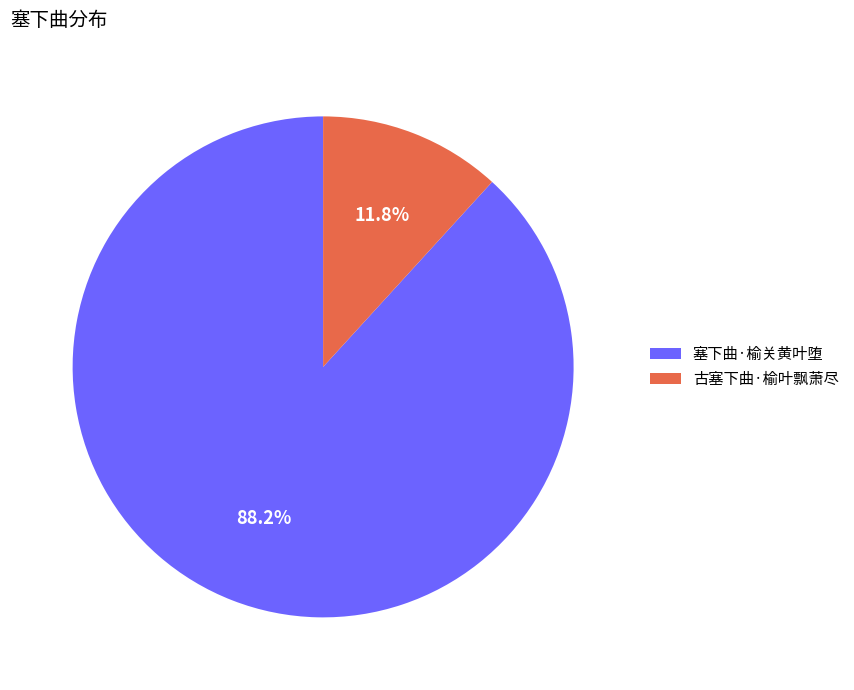

To the nearest percent, what is the combined percentage of 塞下曲·榆关黄叶堕 and 古塞下曲·榆叶飘萧尽?

100%